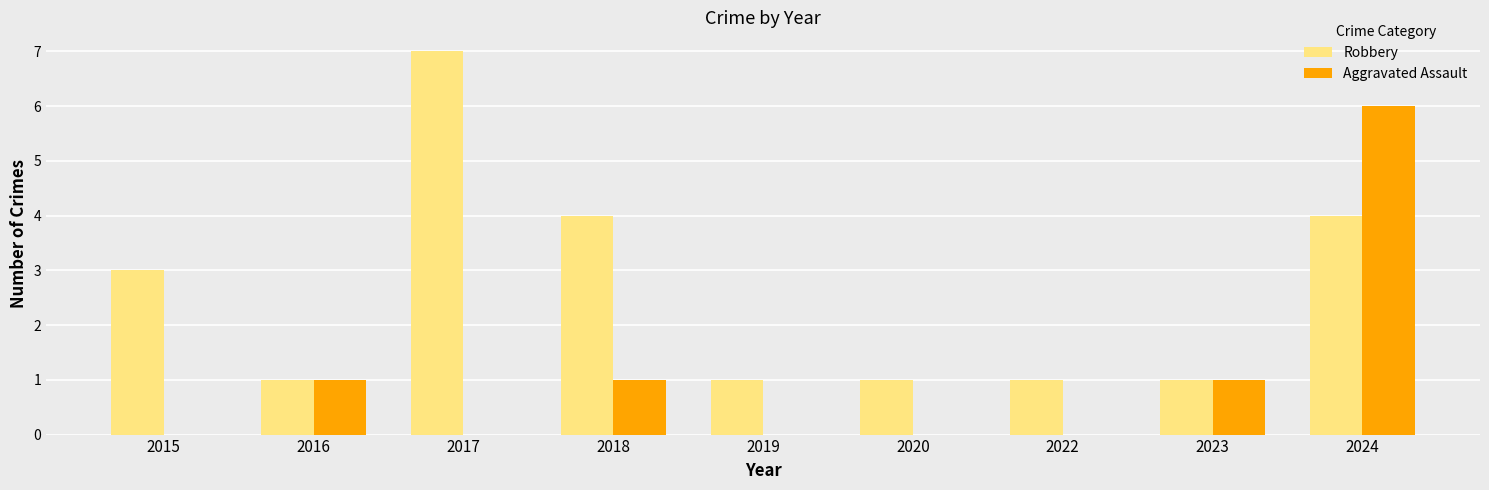

The value of Robbery at 2018 is 6. True or false?

False